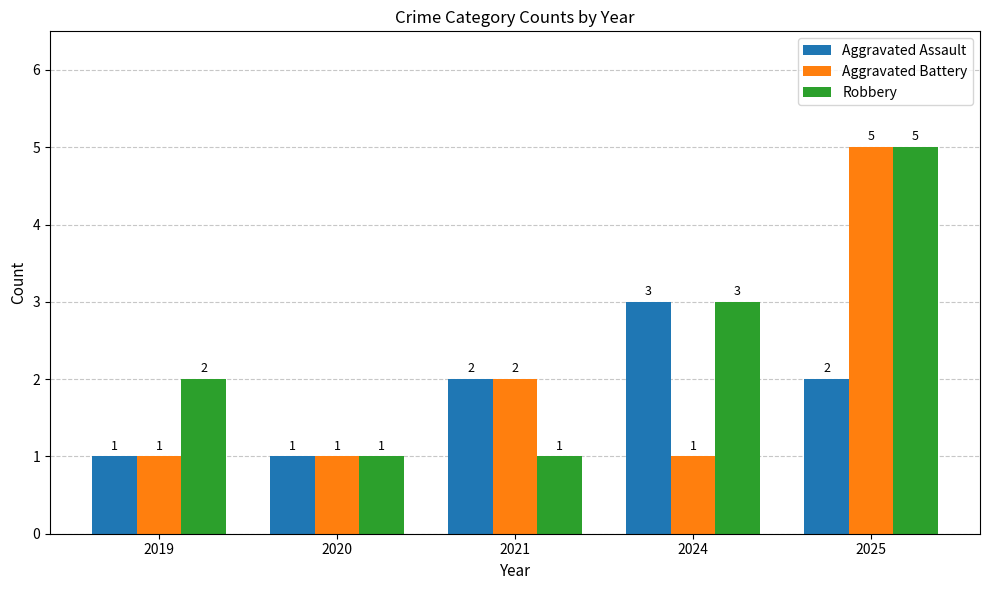

What is the average value of the Robbery series?

2